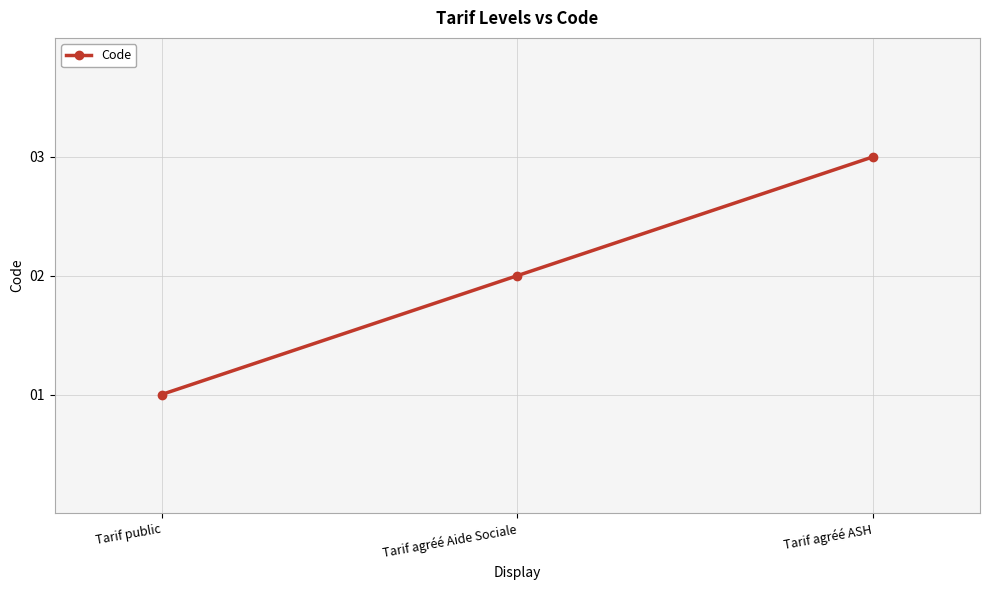

Does the chart have visible grid lines?

Yes